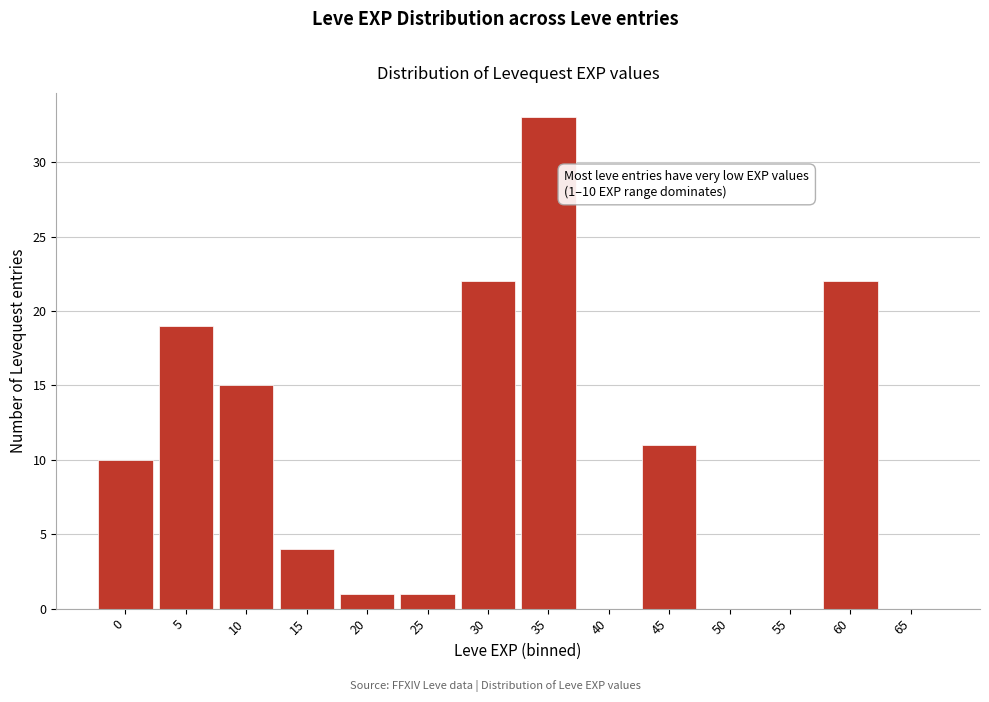

Reading left to right, transcribe all the data shown in this chart.

0=10	5=19	10=15	15=4	20=1	25=1	30=22	35=33	40=0	45=11	50=0	55=0	60=22	65=0